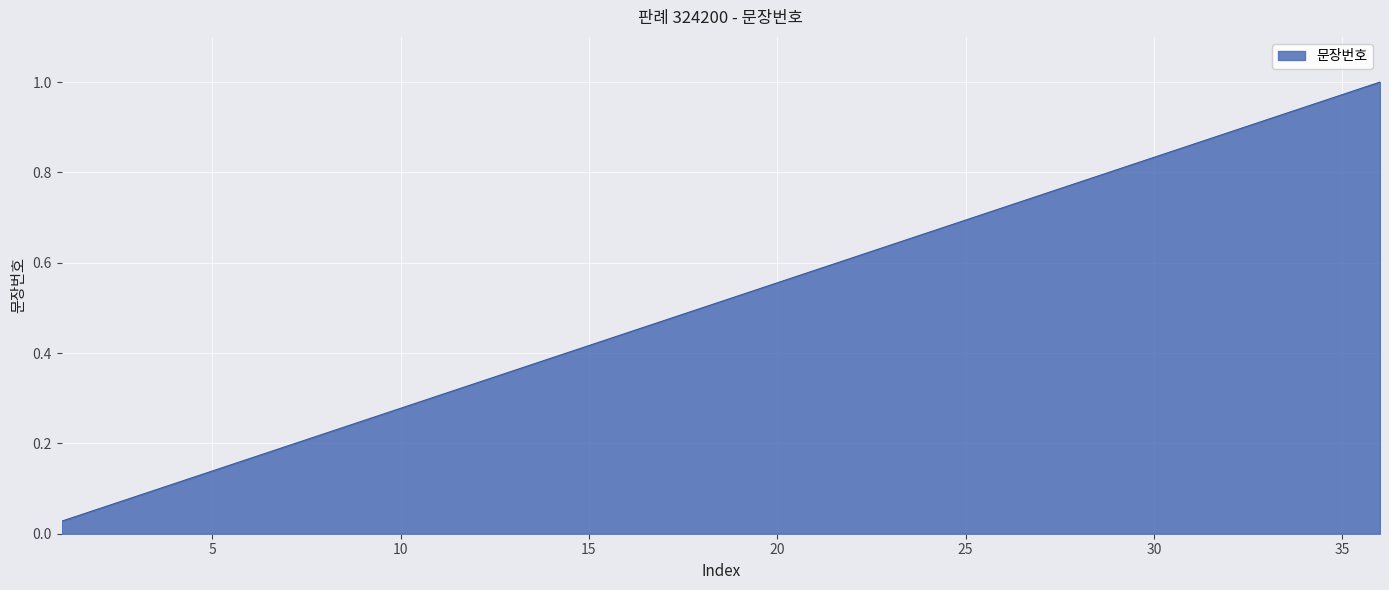

Reading left to right, transcribe all the data shown in this chart.

0.0	0.1	0.1	0.1	0.1	0.2	0.2	0.2	0.2	0.3	0.3	0.3	0.4	0.4	0.4	0.4	0.5	0.5	0.5	0.6	0.6	0.6	0.6	0.7	0.7	0.7	0.8	0.8	0.8	0.8	0.9	0.9	0.9	0.9	1.0	1.0